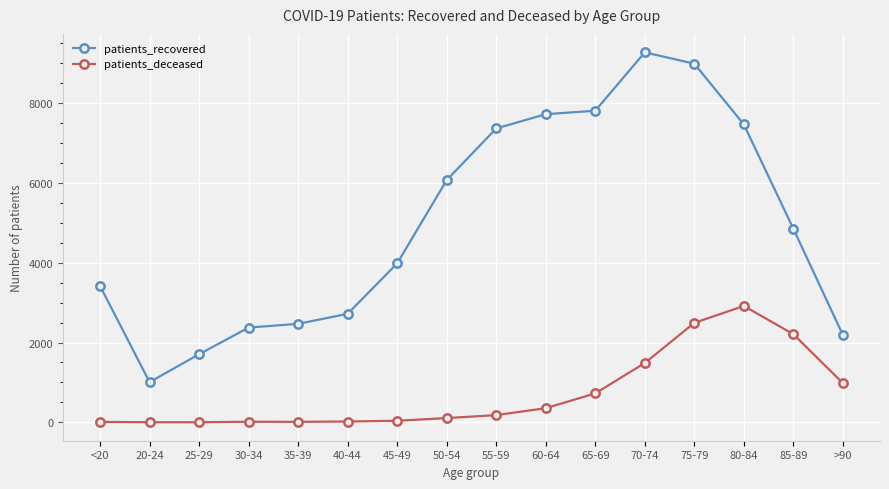

Rank the series at 35-39 from highest to lowest value.

patients_recovered, patients_deceased